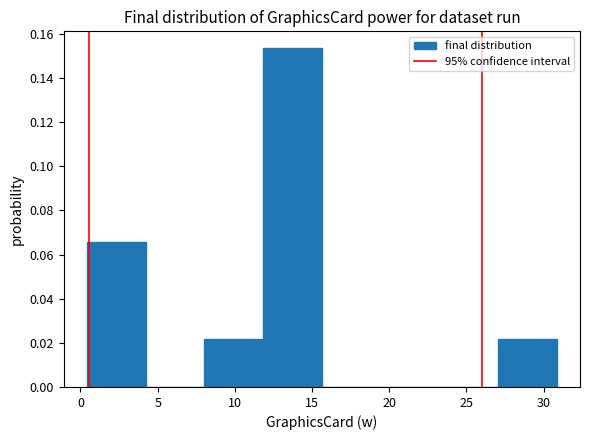

Reading left to right, transcribe this chart: for each bar, give the range it covers on the x-axis and its height. Neither the bar edges nor the heights are printed on the chart, so give them approximately, as read against the axes.

0.5 to 4.0: 0.066
4.0 to 8.0: 0
8.0 to 12.0: 0.022
12.0 to 15.5: 0.154
15.5 to 19.5: 0
19.5 to 23.0: 0
23.0 to 27.0: 0
27.0 to 31.0: 0.022